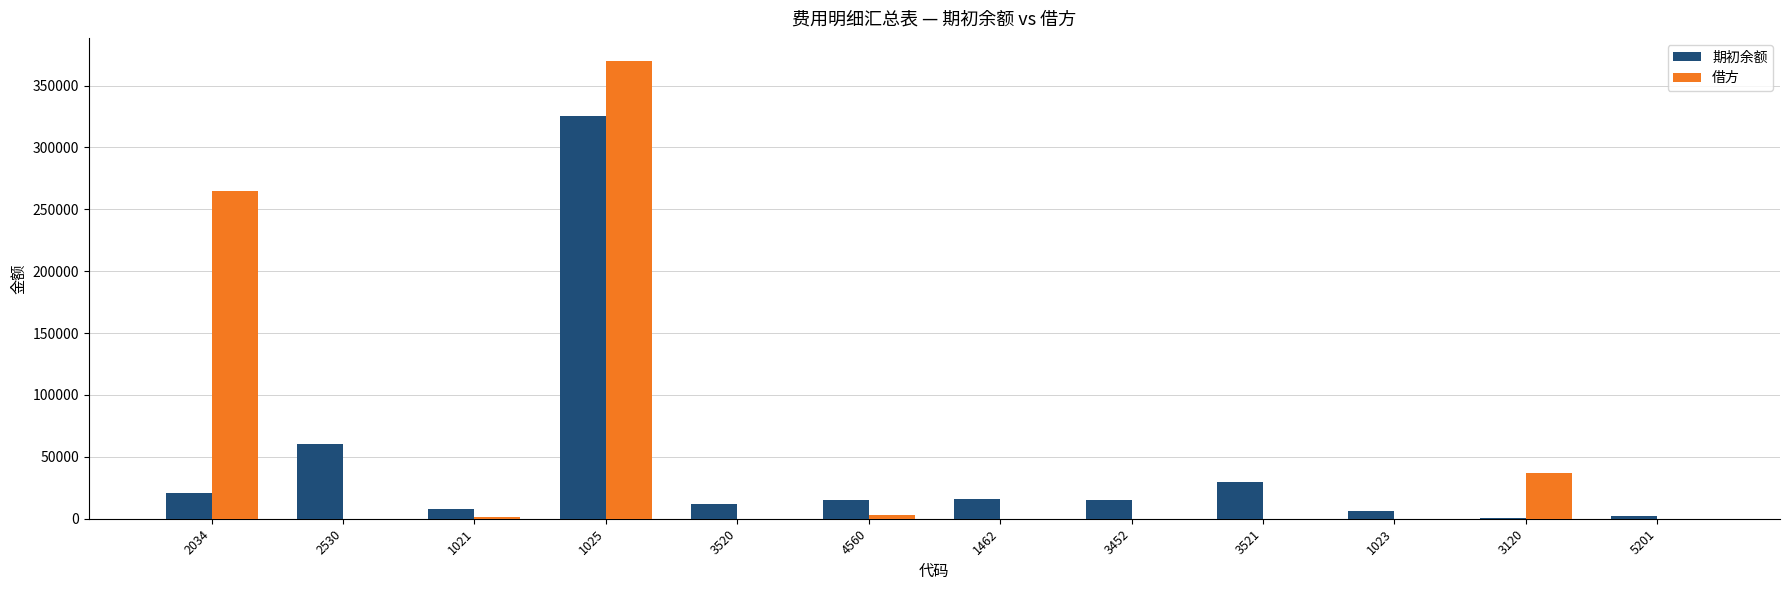

What is the sum of all 借方 values?

675810